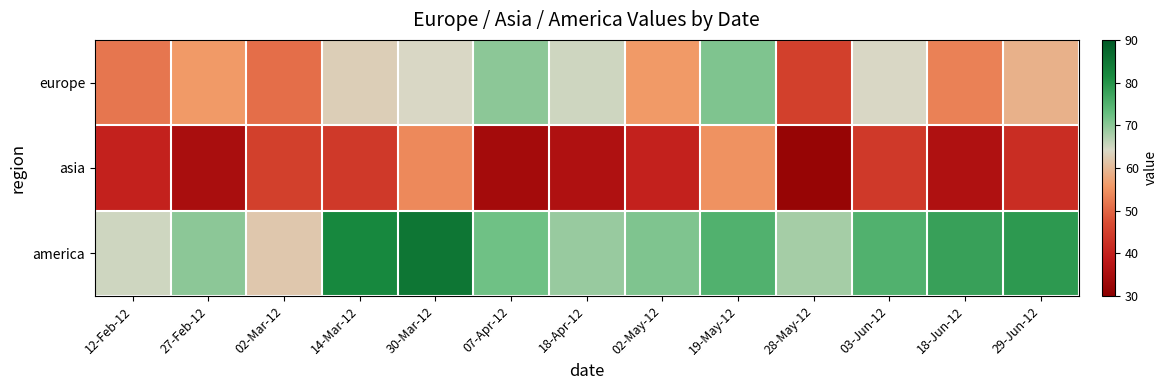

What is the difference between the highest and lowest values at 03-Jun-12?

31